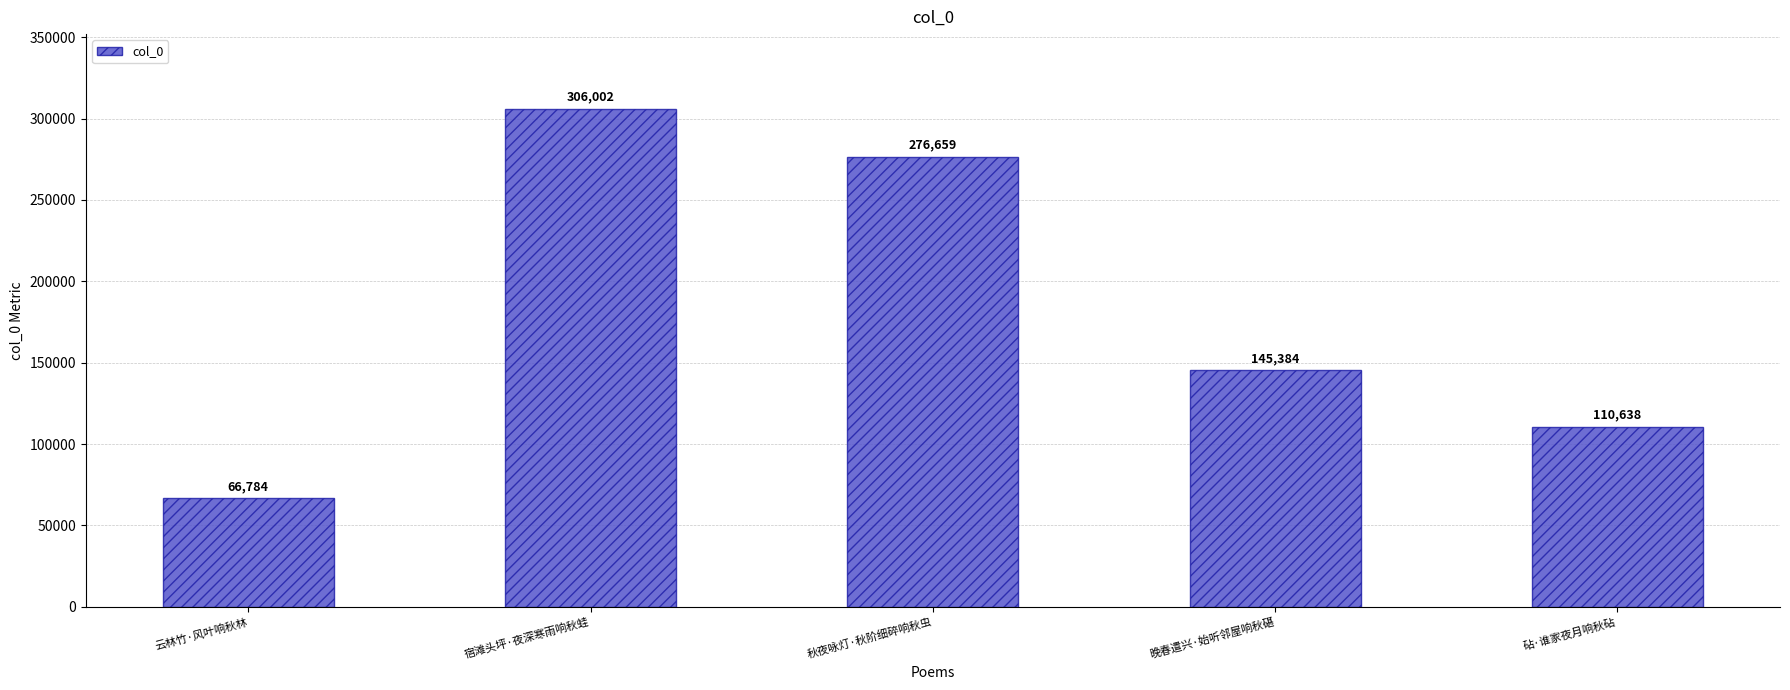

What is the label of the 5th bar from the right?

云林竹·风叶响秋林